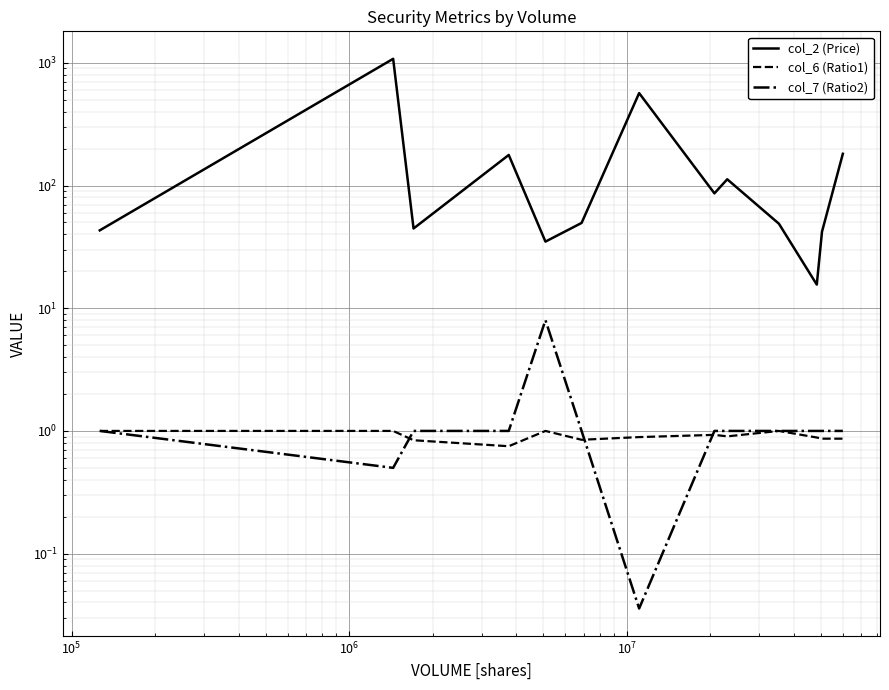

Reading left to right, list all the values displayed in this chart.

col_2 (Price): 43.1	1078.1	44.6	177.5	34.9	49.6	566.4	86.3	112.5	48.8	15.6	42.0	181.4
col_6 (Ratio1): 1.0	1.0	0.8	0.8	1.0	0.8	0.9	0.9	0.9	1.0	0.9	0.9	0.9
col_7 (Ratio2): 1.0	0.5	1.0	1.0	8.0	1.0	0.0	1.0	1.0	1.0	1.0	1.0	1.0